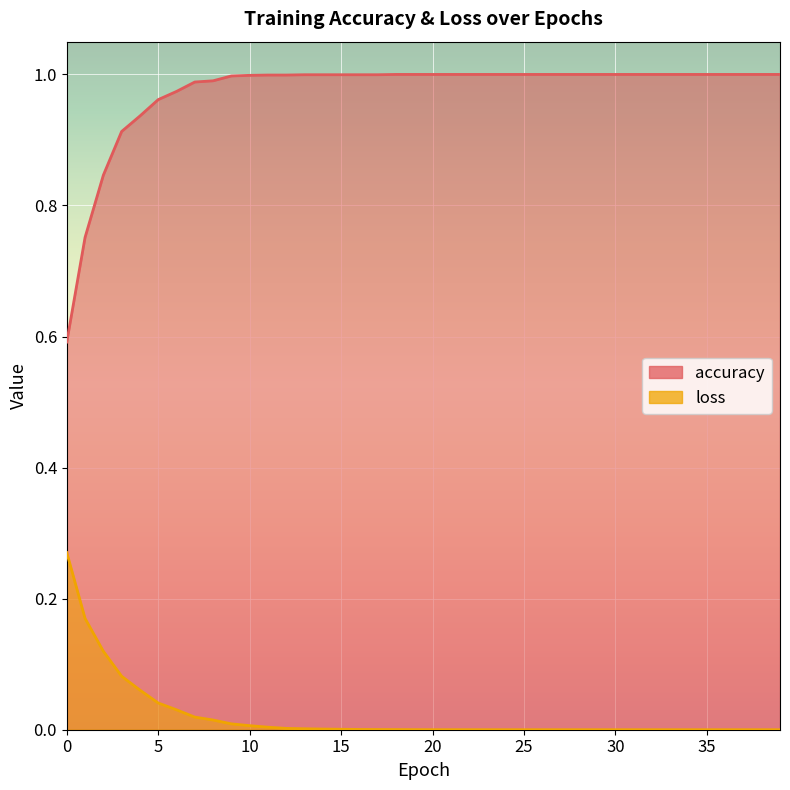

How many series are shown in this chart?

2